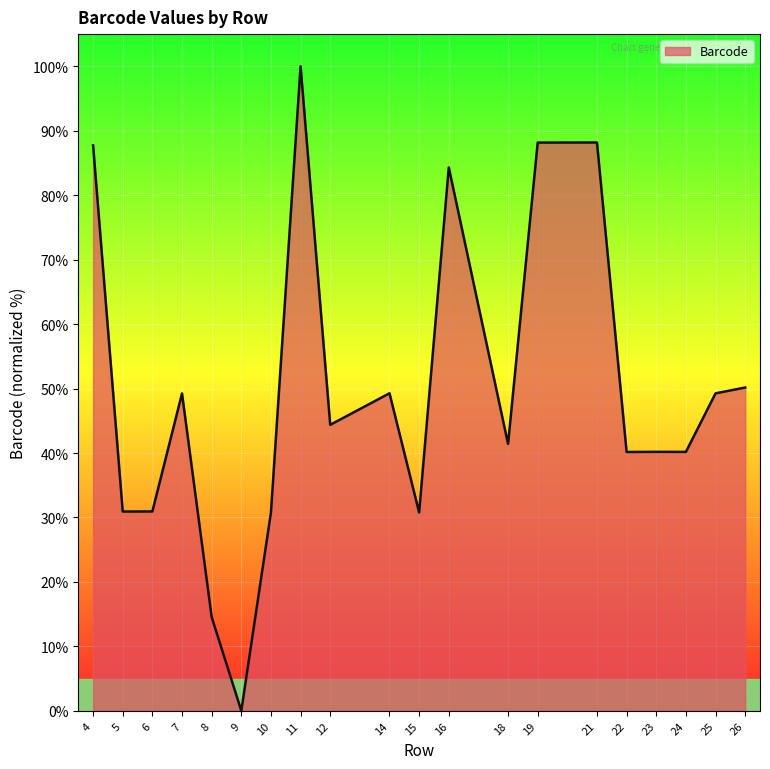

What is the sum of all values?

990.6